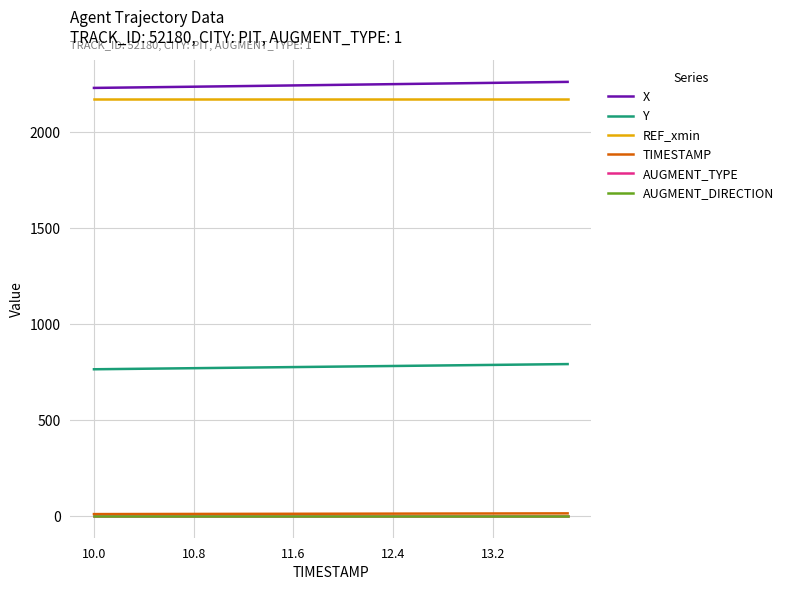

True or false: Y and TIMESTAMP cross at least once.

False